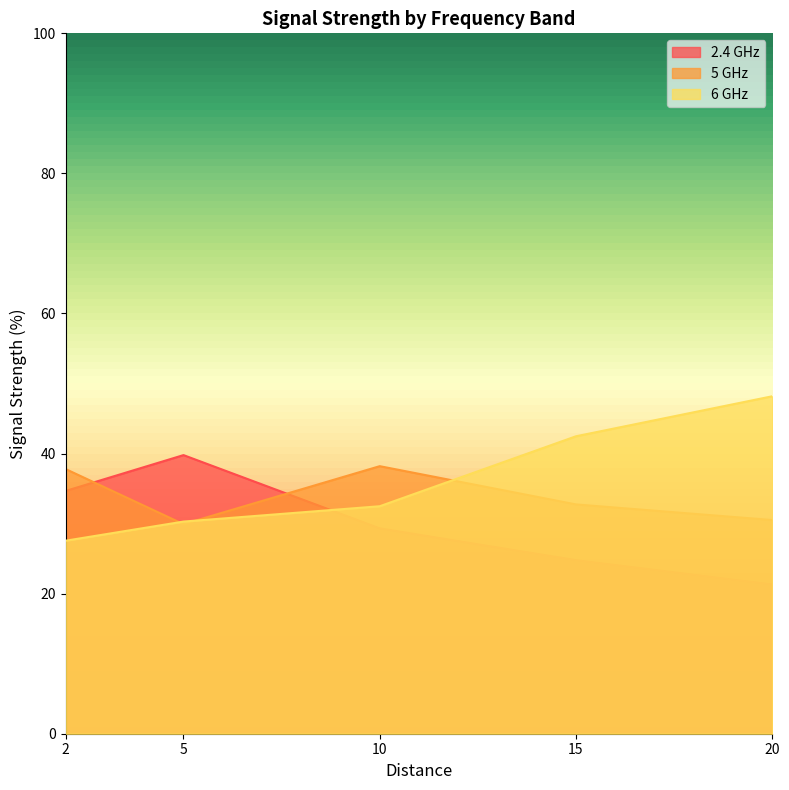

Reading left to right, what are all the values shown in this chart?

2.4 GHz: 2=34.7	5=39.8	10=29.3	15=24.8	20=21.3
5 GHz: 2=37.8	5=29.9	10=38.2	15=32.7	20=30.5
6 GHz: 2=27.6	5=30.3	10=32.5	15=42.5	20=48.2